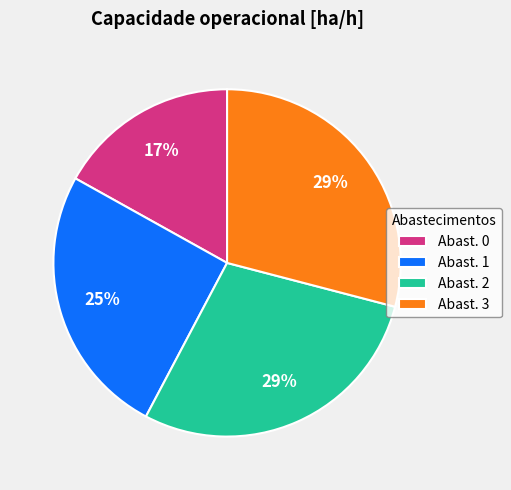

Is there any slice that represents more than half of the pie?

No